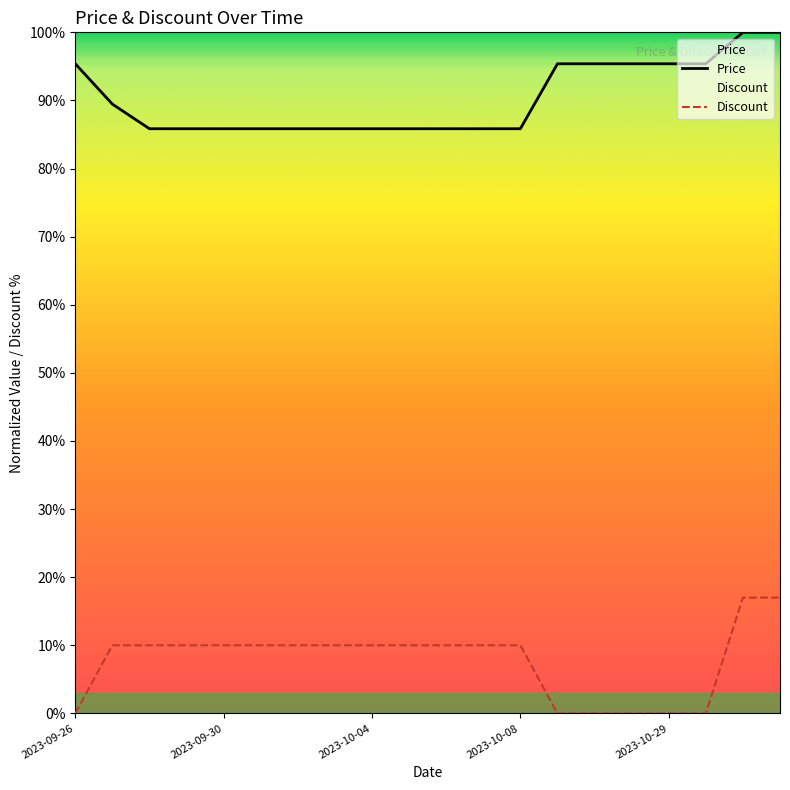

What is the average value of the Discount series?

7.7